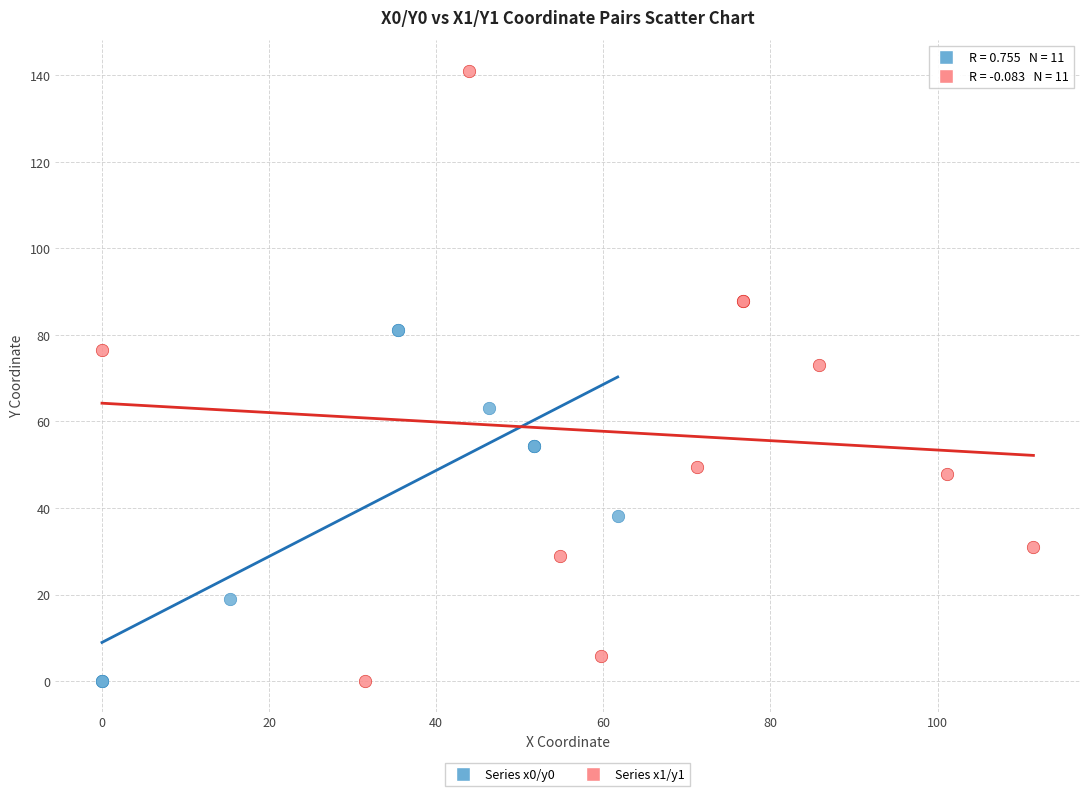

Which series has the widest spread of Y values?

Series x1/y1